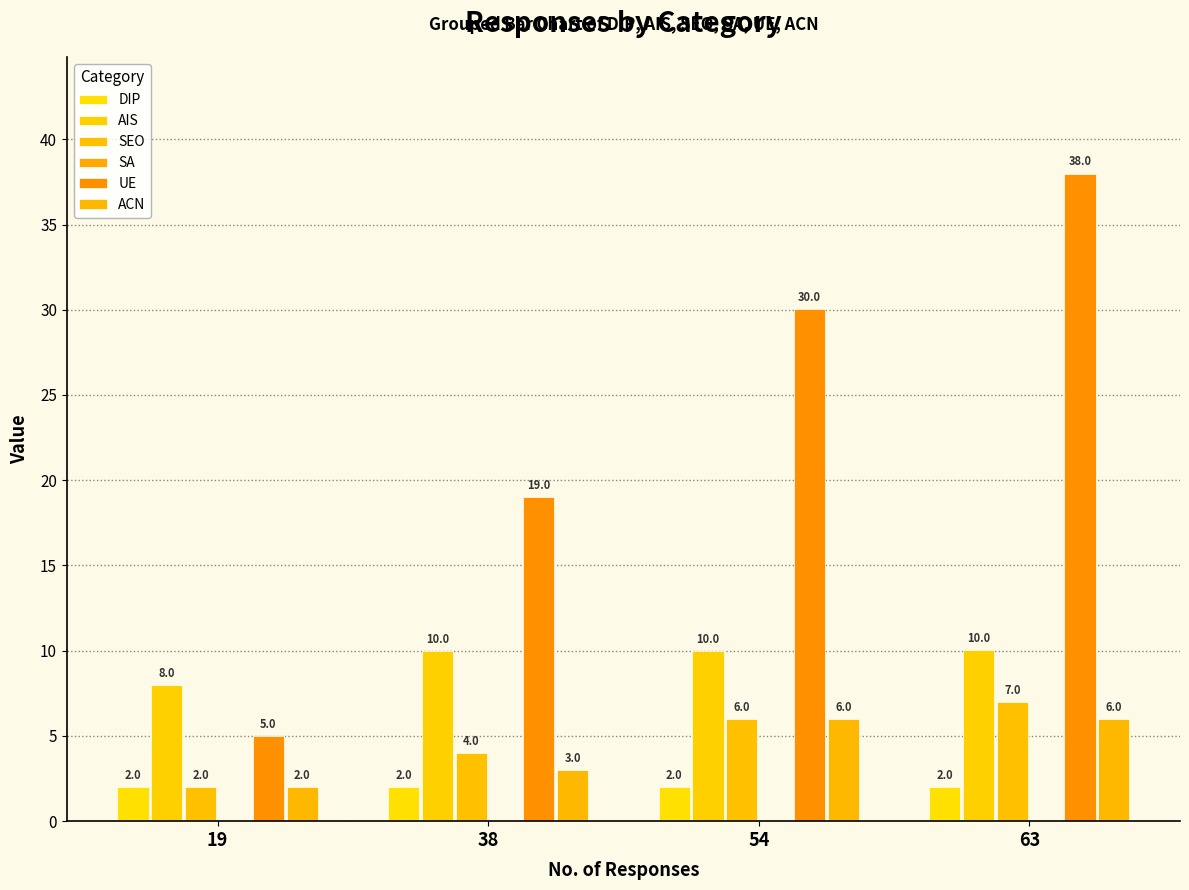

True or false: ACN has a value of 6.0 at 63.

True